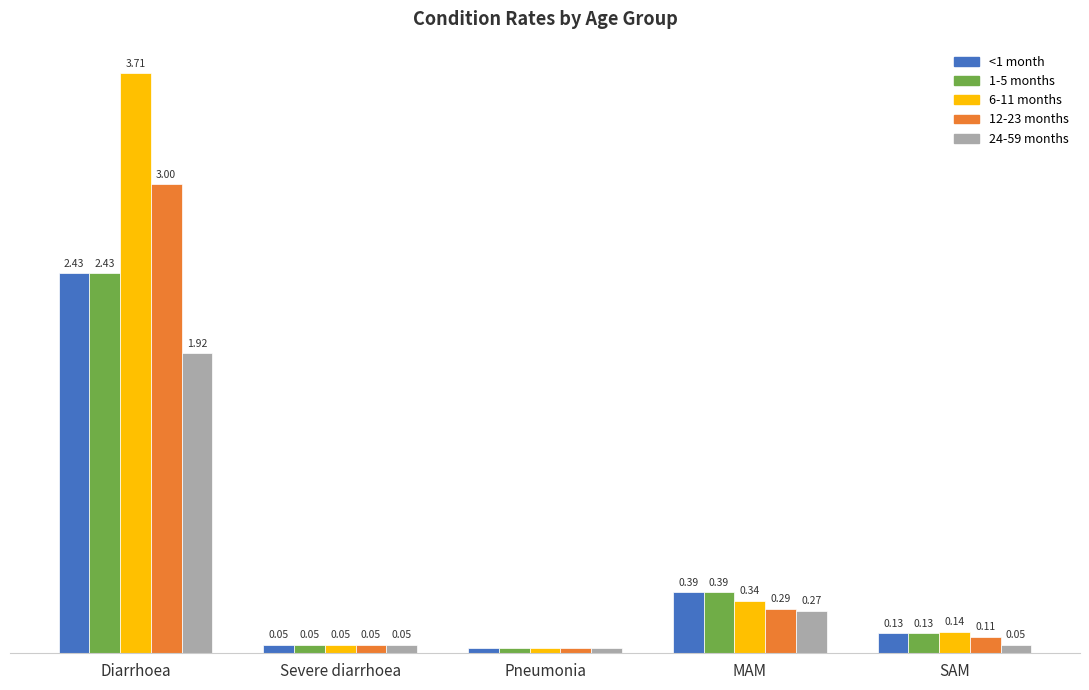

Which series has the largest range (max minus min)?

6-11 months